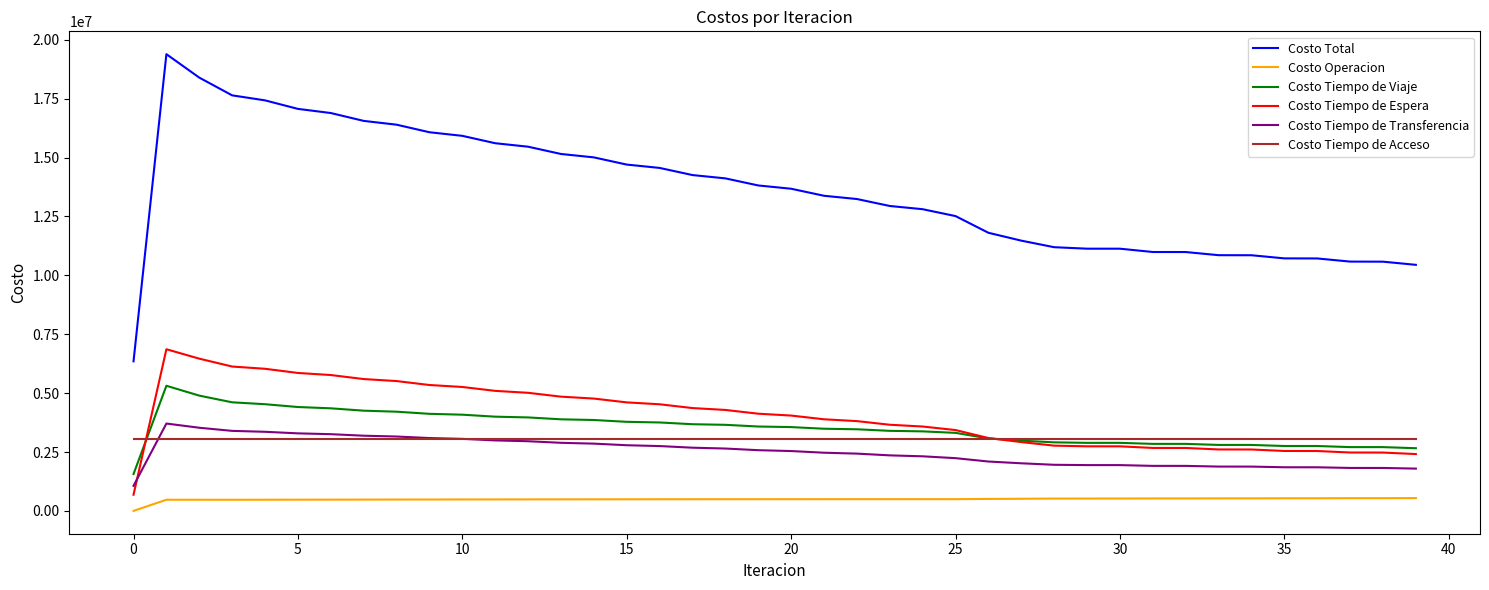

True or false: Costo Total has more than 0 interior local peaks.

True